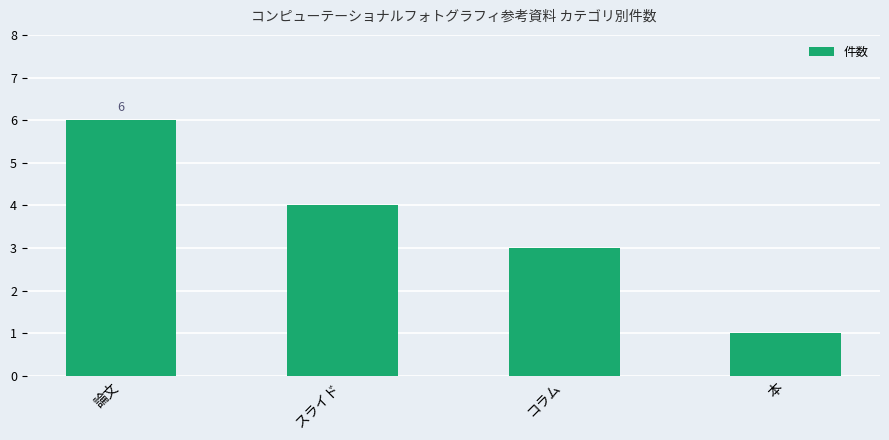

The chart shows a value of 1 at 本. True or false?

True